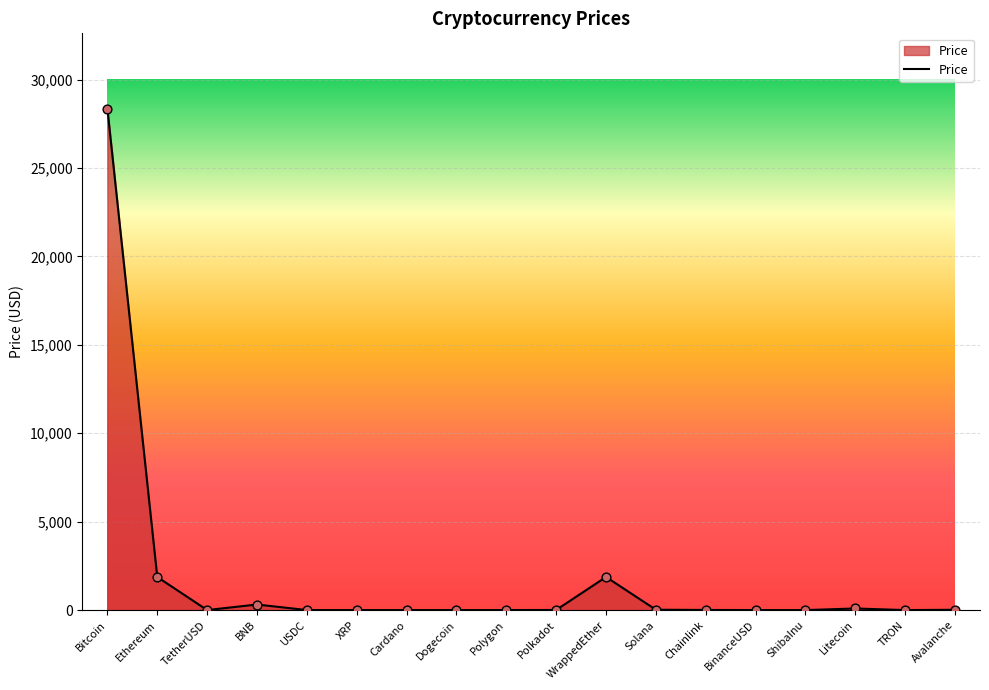

Approximately how many times larger is the value at Litecoin compared to USDC?

90.3